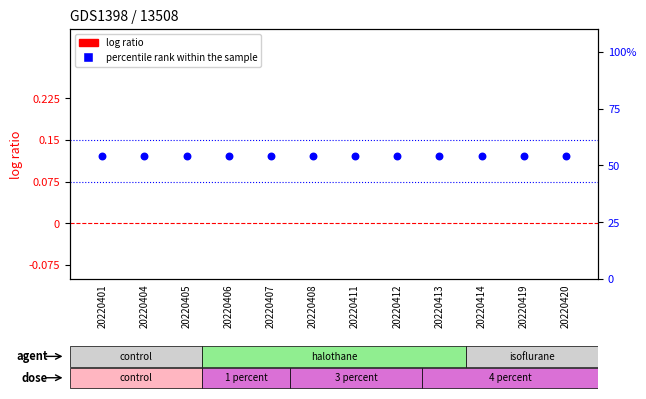

At how many categories does at least one series exceed 42?

12